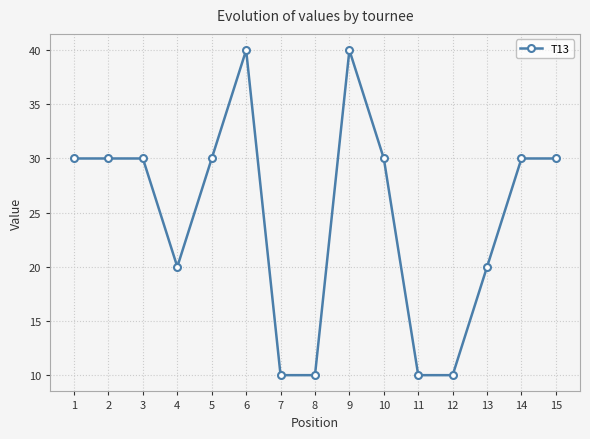

What is the change in value from 8 to 13?

+10